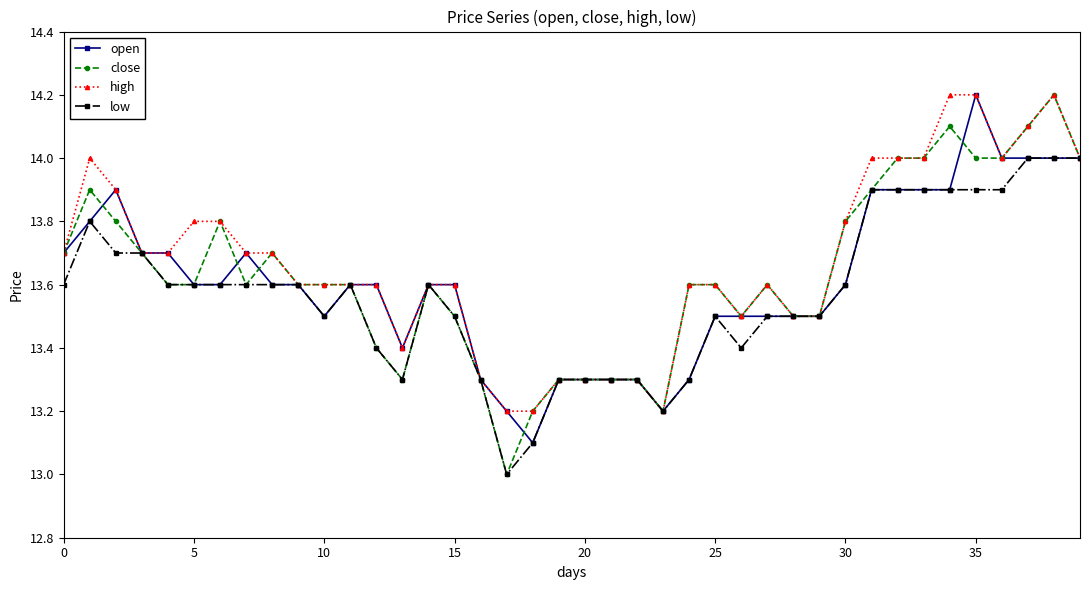

What is the highest value of the high series?

14.2